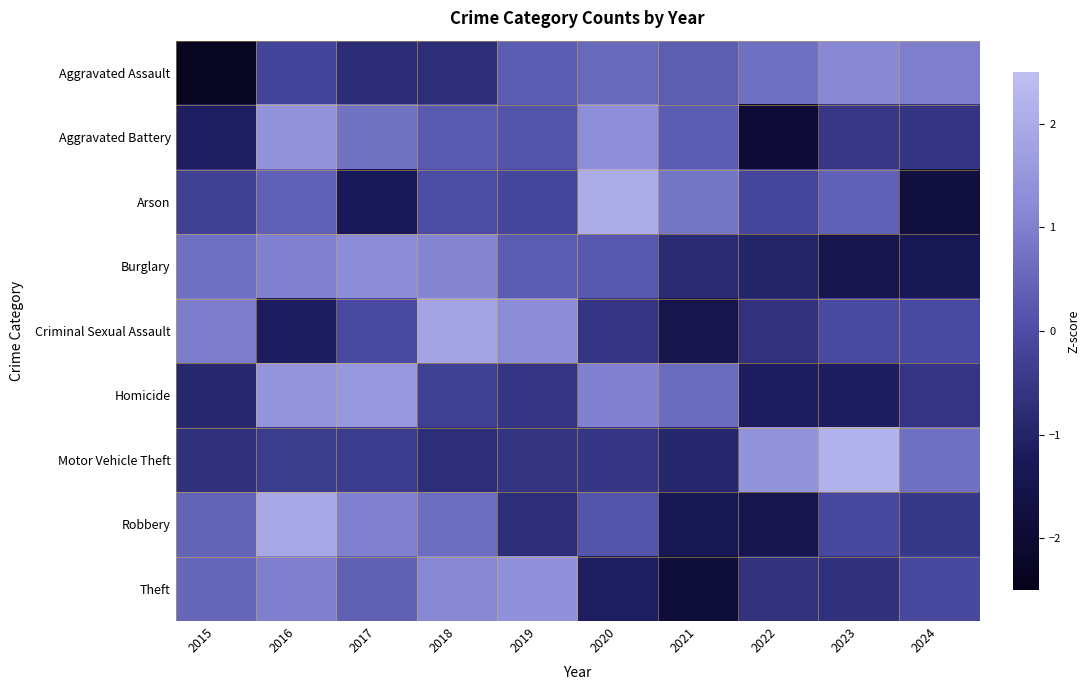

Reading right to left, extract all data points from this chart.

Aggravated Assault: 2024=1.0	2023=1.2	2022=0.7	2021=0.3	2020=0.6	2019=0.3	2018=-0.7	2017=-0.8	2016=-0.2	2015=-2.4
Aggravated Battery: 2024=-0.6	2023=-0.5	2022=-1.9	2021=0.3	2020=1.3	2019=0.1	2018=0.2	2017=0.7	2016=1.4	2015=-1.1
Arson: 2024=-1.8	2023=0.4	2022=-0.2	2021=0.8	2020=2.0	2019=-0.2	2018=-0.0	2017=-1.2	2016=0.4	2015=-0.3
Burglary: 2024=-1.3	2023=-1.5	2022=-1.0	2021=-0.8	2020=0.2	2019=0.3	2018=1.1	2017=1.3	2016=1.0	2015=0.7
Criminal Sexual Assault: 2024=-0.1	2023=-0.1	2022=-0.7	2021=-1.5	2020=-0.6	2019=1.2	2018=1.8	2017=-0.1	2016=-1.2	2015=0.9
Homicide: 2024=-0.6	2023=-1.1	2022=-1.1	2021=0.6	2020=1.0	2019=-0.6	2018=-0.3	2017=1.5	2016=1.4	2015=-0.9
Motor Vehicle Theft: 2024=0.7	2023=2.2	2022=1.4	2021=-0.9	2020=-0.5	2019=-0.6	2018=-0.7	2017=-0.4	2016=-0.4	2015=-0.7
Robbery: 2024=-0.5	2023=-0.1	2022=-1.5	2021=-1.4	2020=0.1	2019=-0.7	2018=0.6	2017=1.0	2016=1.9	2015=0.4
Theft: 2024=-0.1	2023=-0.7	2022=-0.6	2021=-1.8	2020=-1.1	2019=1.4	2018=1.1	2017=0.4	2016=1.0	2015=0.5